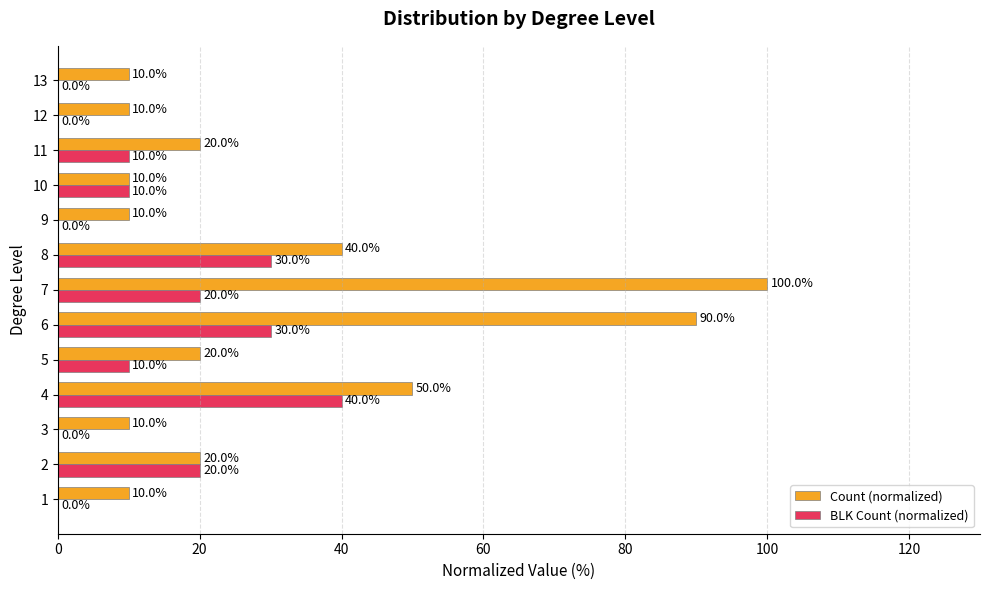

What is the sum of the BLK Count (normalized) values at 13 and 11?

10